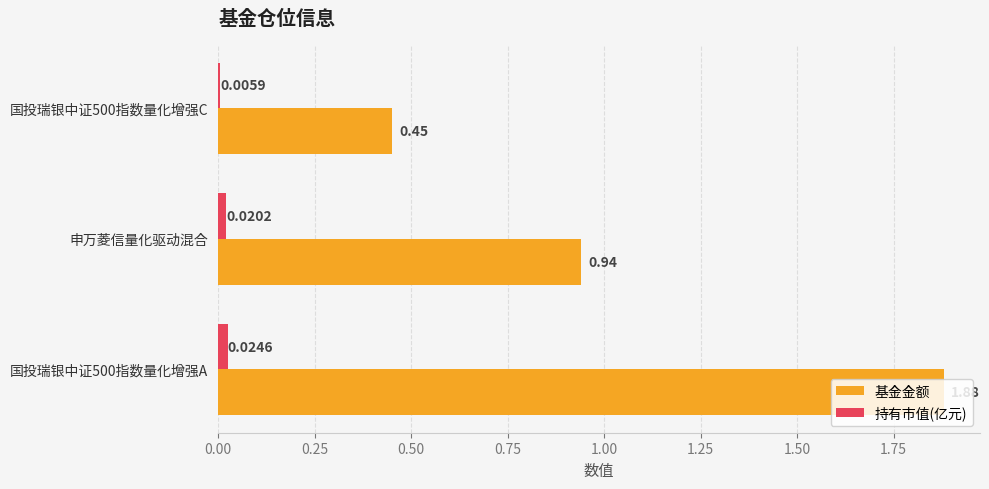

Between 申万菱信量化驱动混合 and 国投瑞银中证500指数量化增强C, which series saw the biggest shift?

基金金额